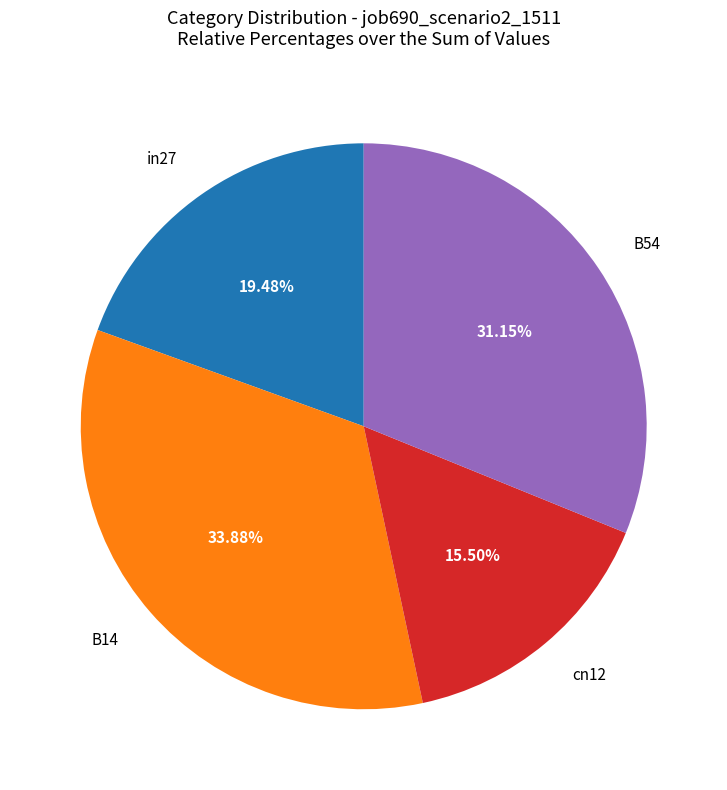

To the nearest percent, what is the average slice percentage?

25%